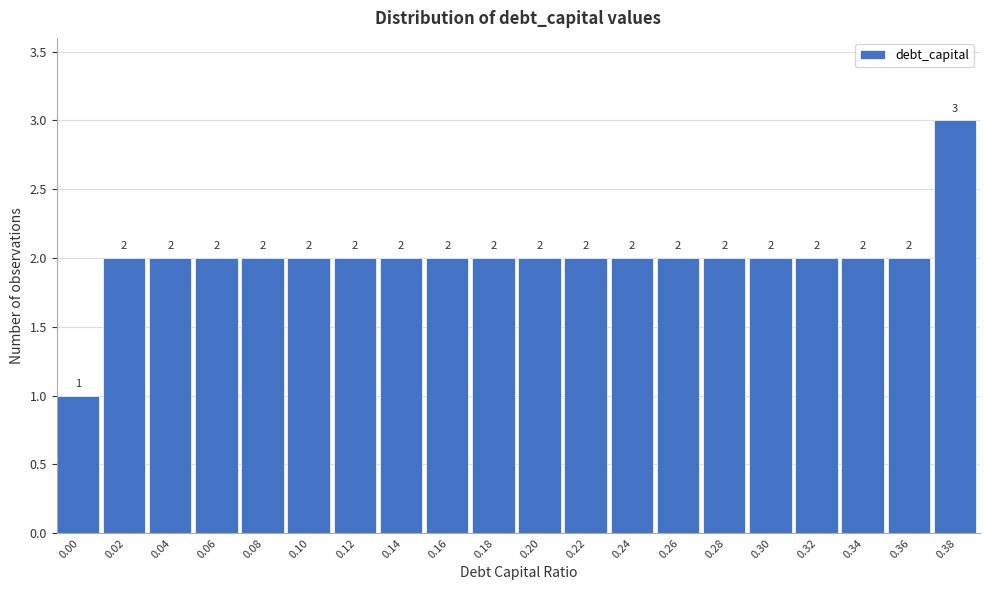

Reading left to right, list all the values displayed in this chart.

0.00=1	0.02=2	0.04=2	0.06=2	0.08=2	0.10=2	0.12=2	0.14=2	0.16=2	0.18=2	0.20=2	0.22=2	0.24=2	0.26=2	0.28=2	0.30=2	0.32=2	0.34=2	0.36=2	0.38=3